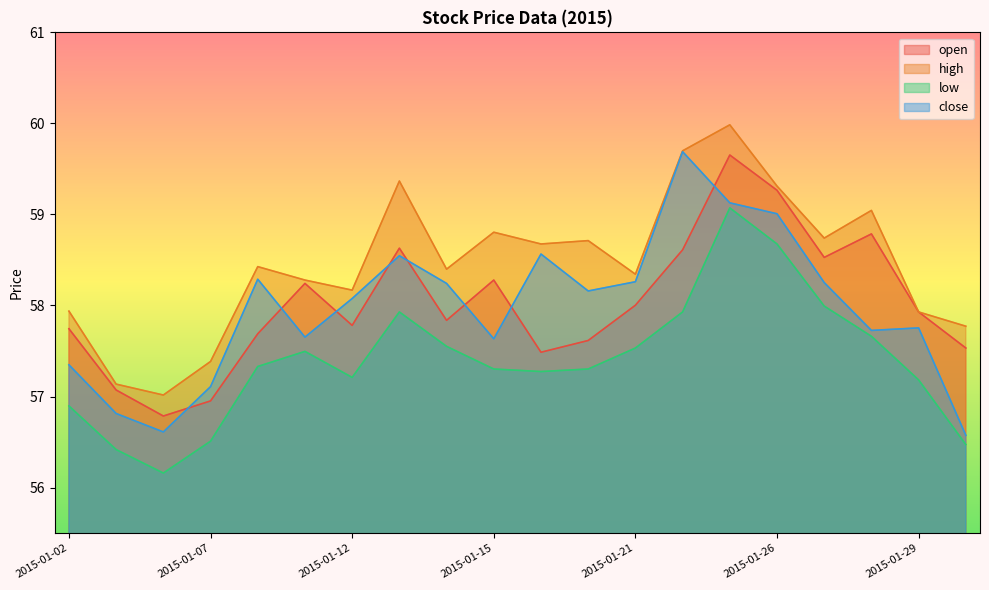

At which category does the chart reach its peak across all series?

2015-01-23